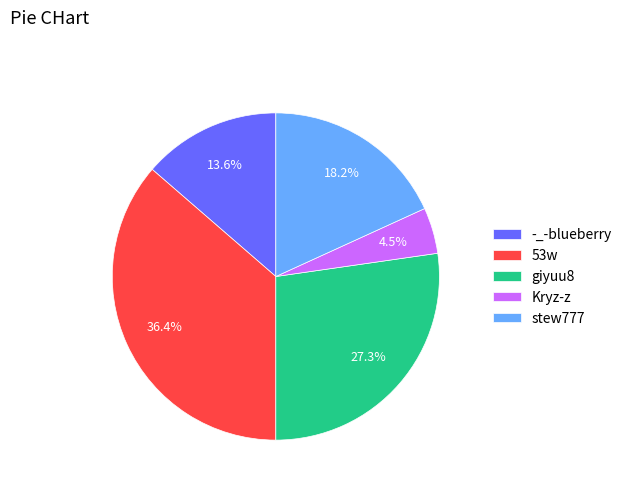

Is it true that giyuu8 is 19% of the pie?

False